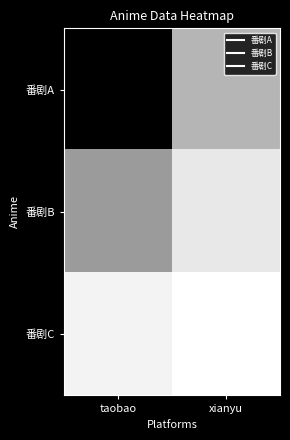

At which category is the sum across all series the highest?

taobao